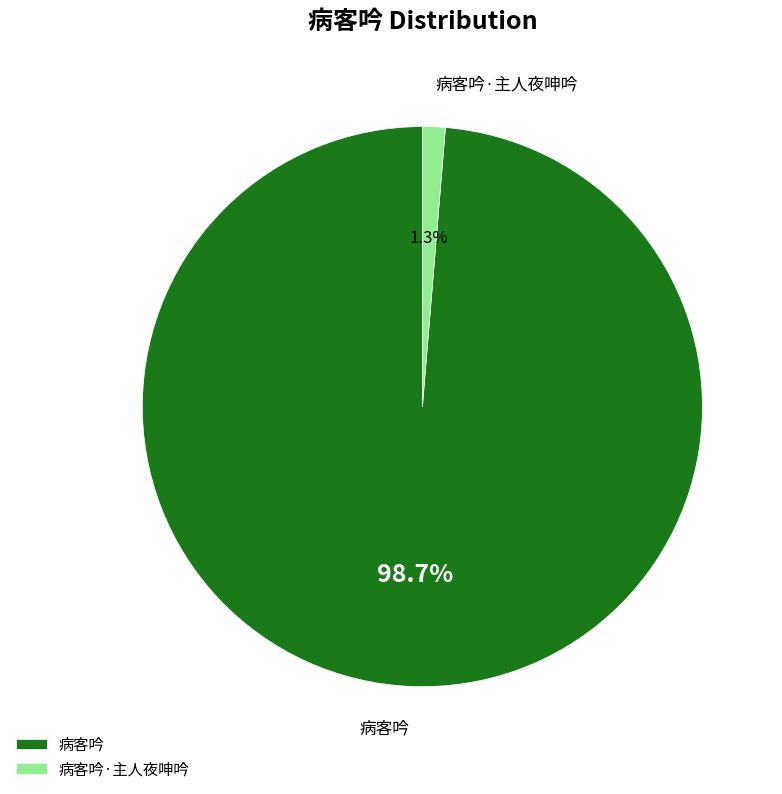

True or false: 病客吟 accounts for 87% of the total.

False